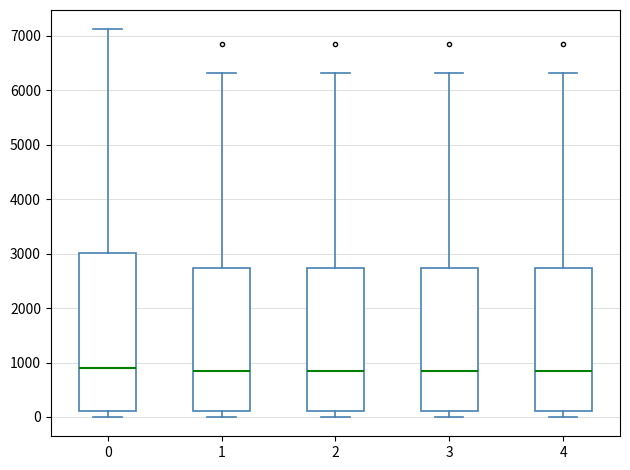

Reading left to right, read every box against the y-axis: the position of its median line, the range the box covers, and the ends of its whiskers. The values are not printed on the chart, so give them approximately, as read against the axis.

0: median 900, box 100 to 3000, whiskers 0 to 7100
1: median 900, box 100 to 2700, whiskers 0 to 6300
2: median 800, box 100 to 2700, whiskers 0 to 6300
3: median 800, box 100 to 2700, whiskers 0 to 6300
4: median 800, box 100 to 2700, whiskers 0 to 6300